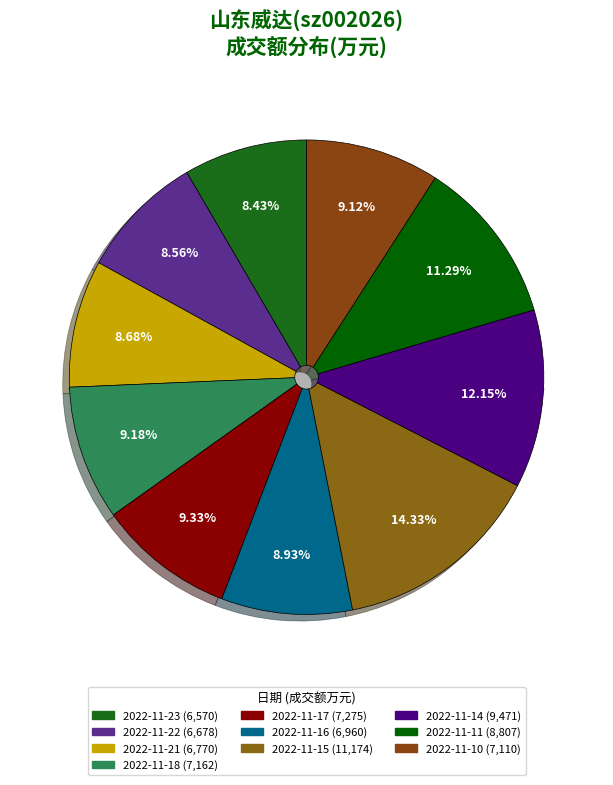

Which category has the biggest portion of the pie?

2022-11-15